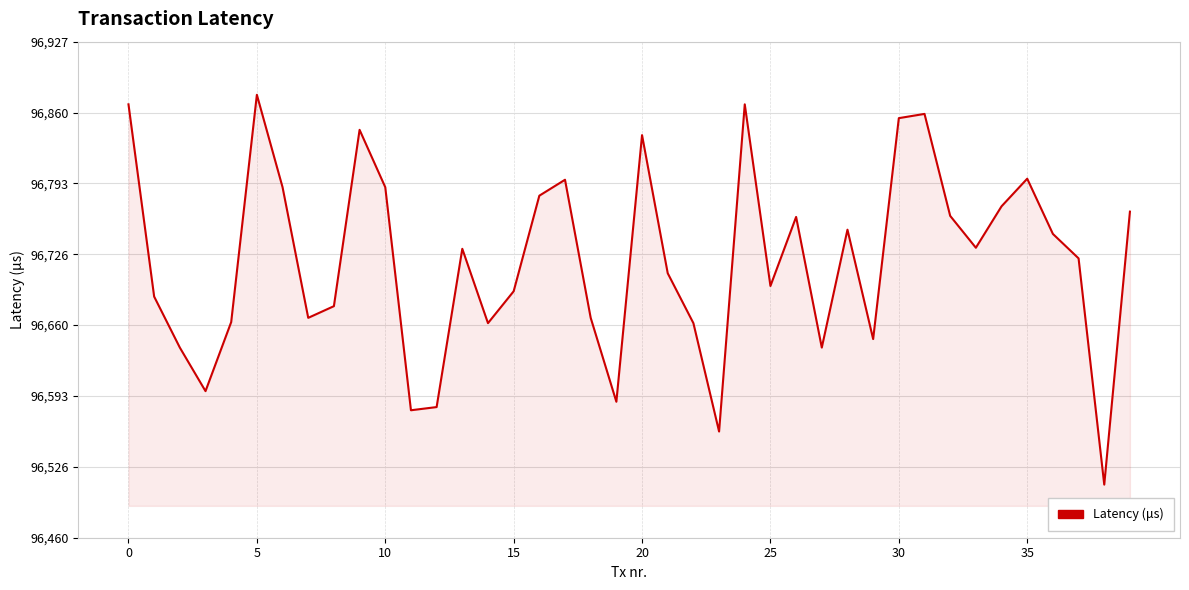

What is the difference between the maximum and minimum values?

367